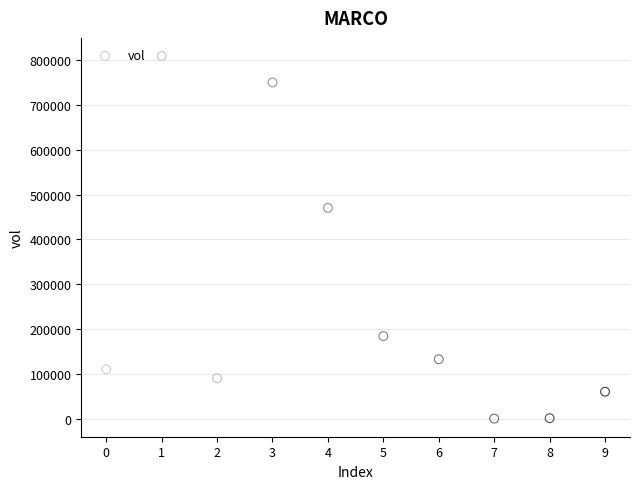

What Y value in the scatter plot is closest to 404750?

470400